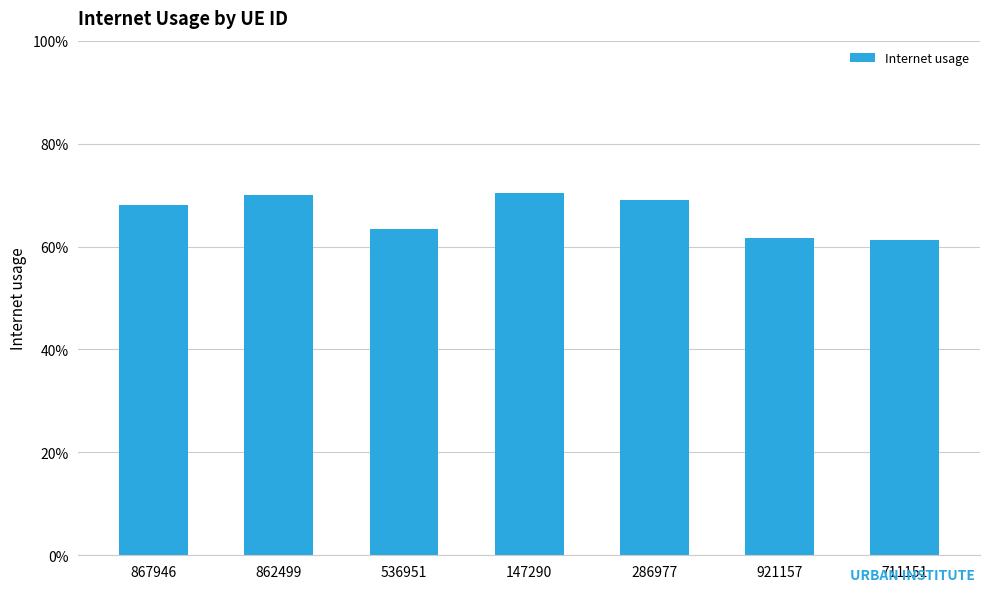

Which category has the lowest value across all series?

711151